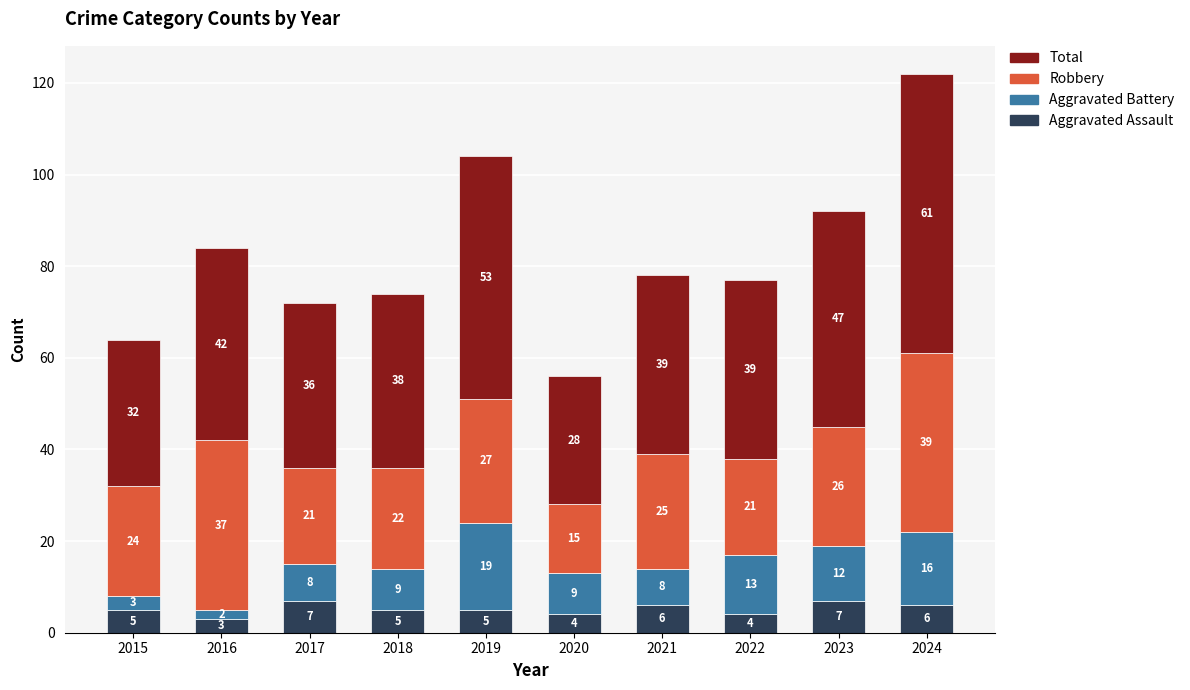

Are the bars horizontal?

No